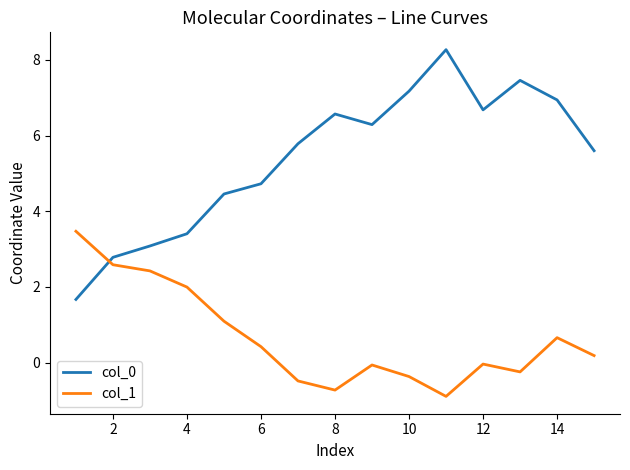

What is the smallest value displayed?

-0.9